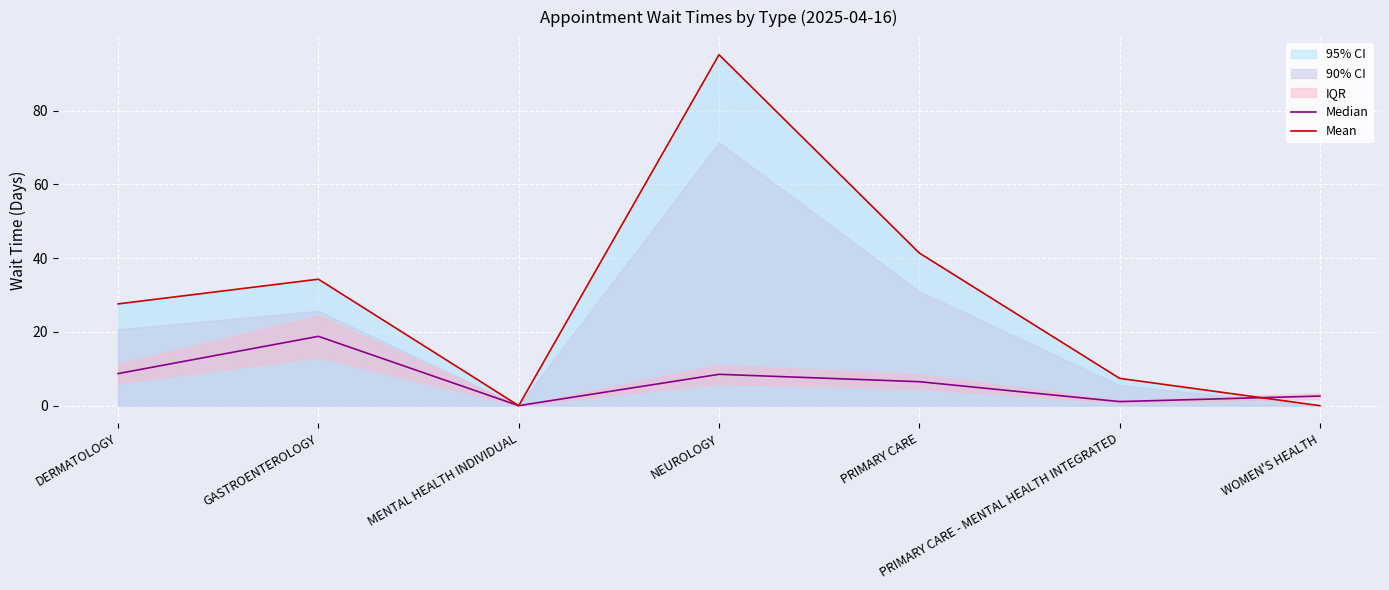

How many interior local peaks does the Median series have?

2